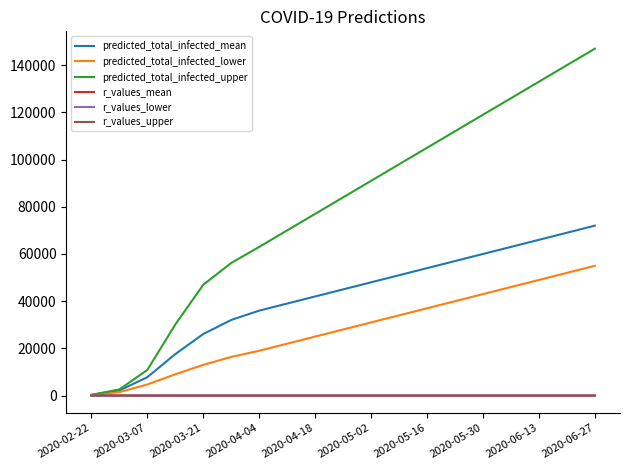

What is the maximum value shown in the chart?

147000.0